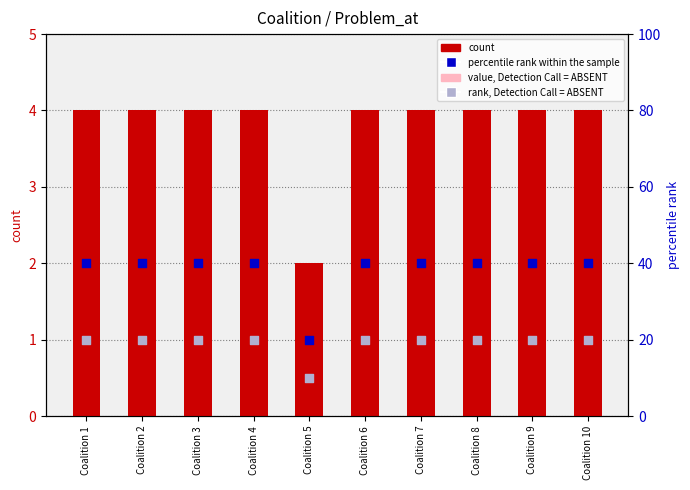

Which series reaches the maximum Y coordinate?

percentile rank within the sample